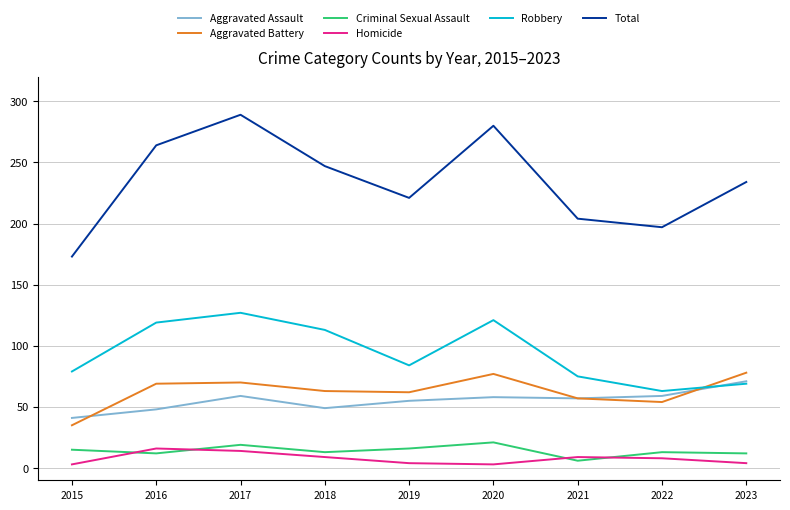

Is it true that Robbery equals 39 at 2022?

False